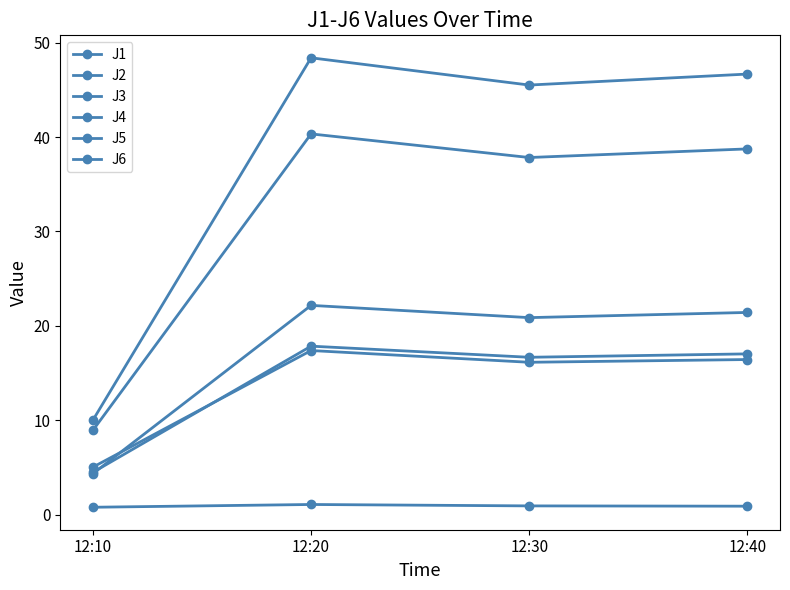

How many data points does each series have?

4